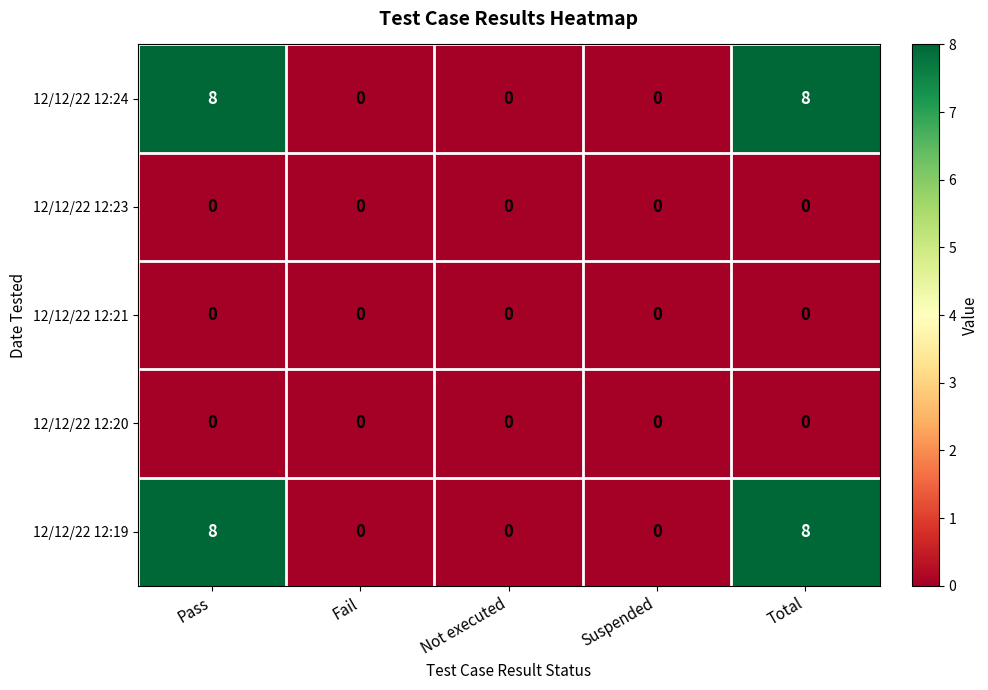

The value of 12/12/22 12:20 at Suspended is 0. True or false?

True